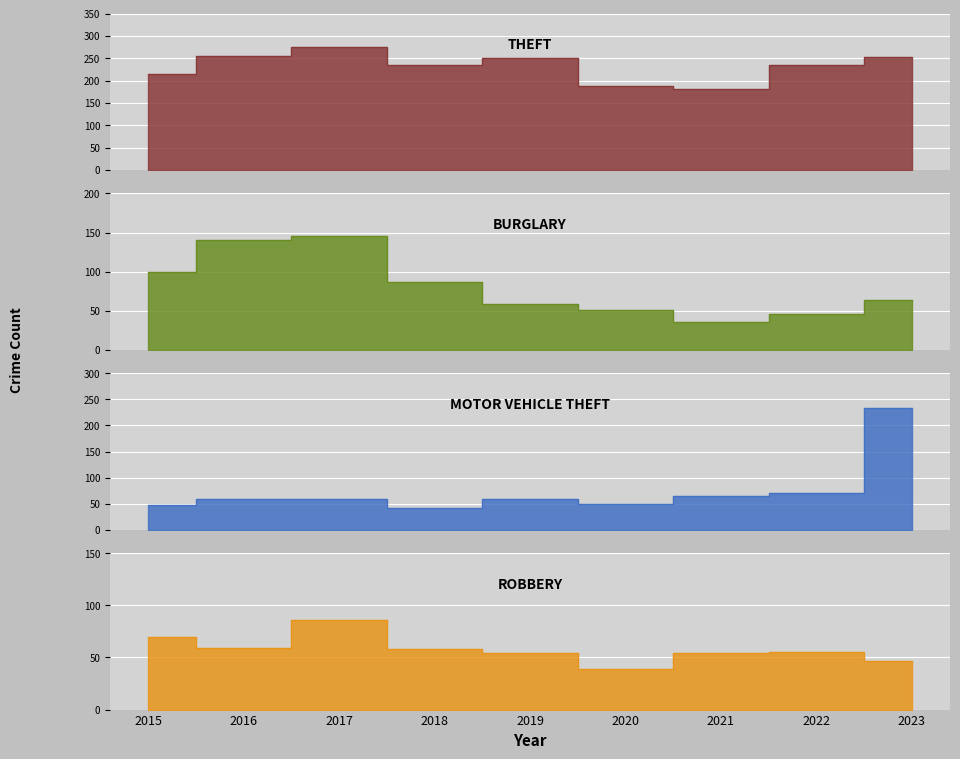

At which label does Motor Vehicle Theft reach its peak?

2023